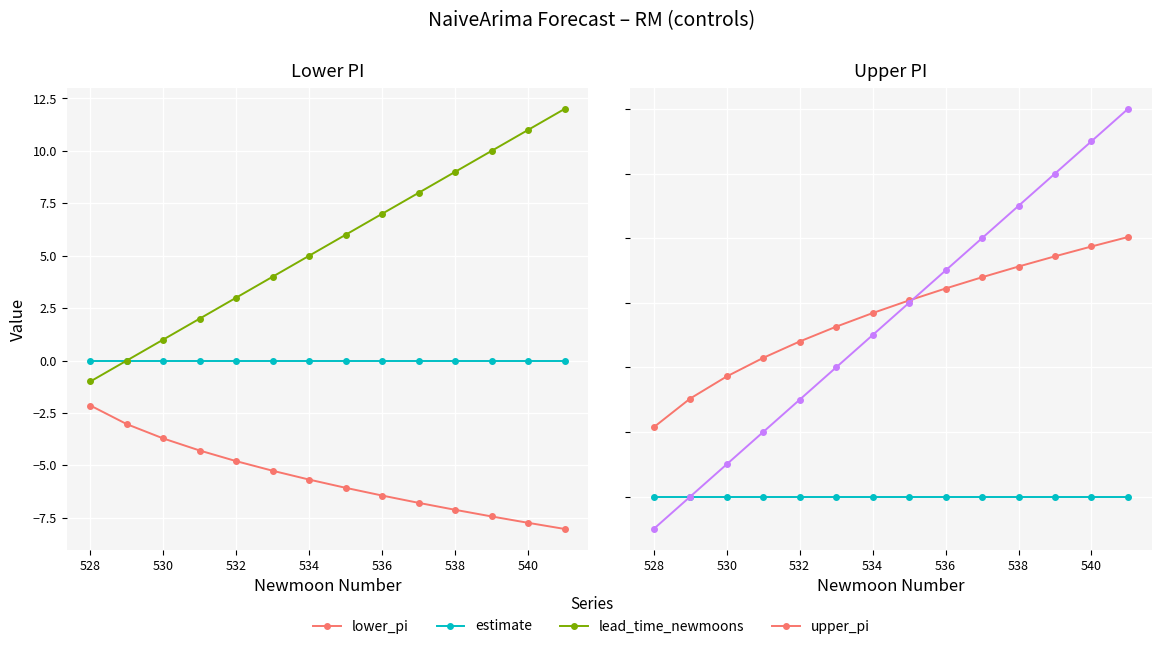

Is it true that lead_time_newmoons equals 11.0 at 540?

True